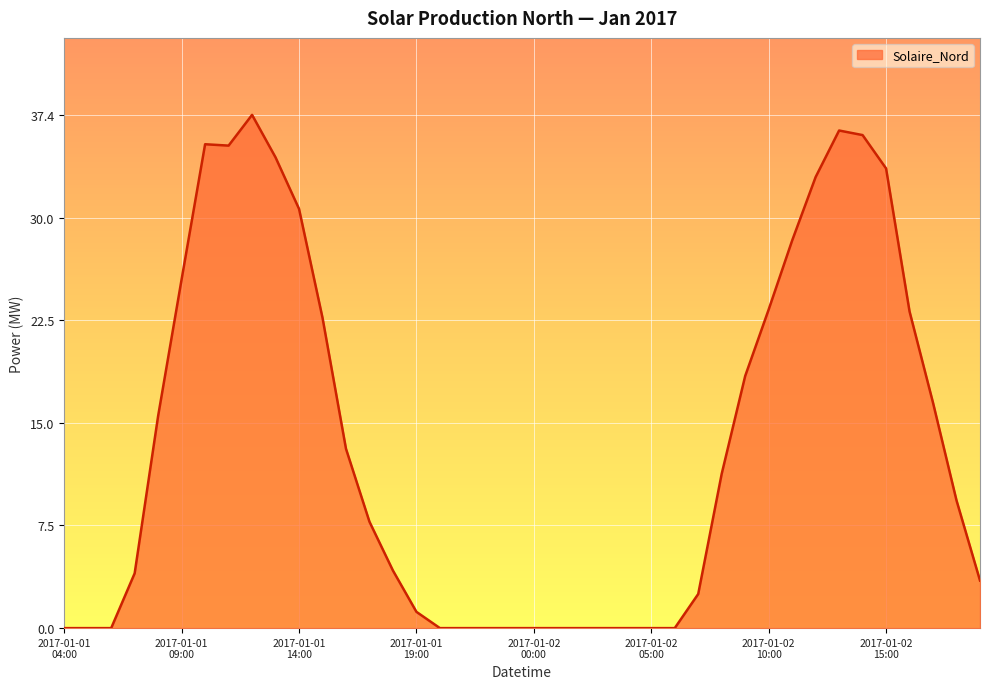

Does the chart have visible grid lines?

Yes